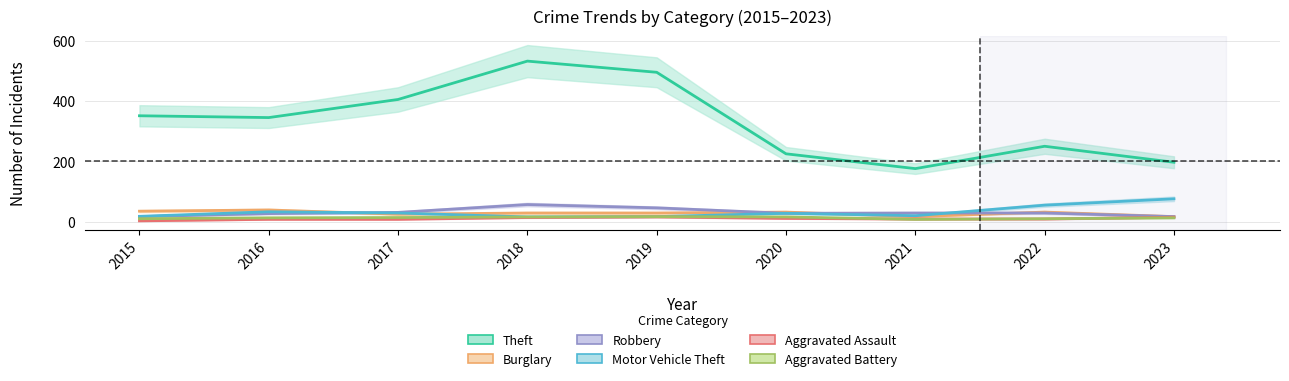

Reading right to left, list all the values displayed in this chart.

Theft: 197	250	176	225	495	532	405	345	351
Burglary: 17	32	17	32	29	29	25	39	35
Robbery: 17	29	29	28	46	57	31	27	17
Motor Vehicle Theft: 76	55	20	28	17	16	29	33	18
Aggravated Assault: 15	9	9	11	16	14	8	8	3
Aggravated Battery: 13	10	8	16	17	16	14	13	10